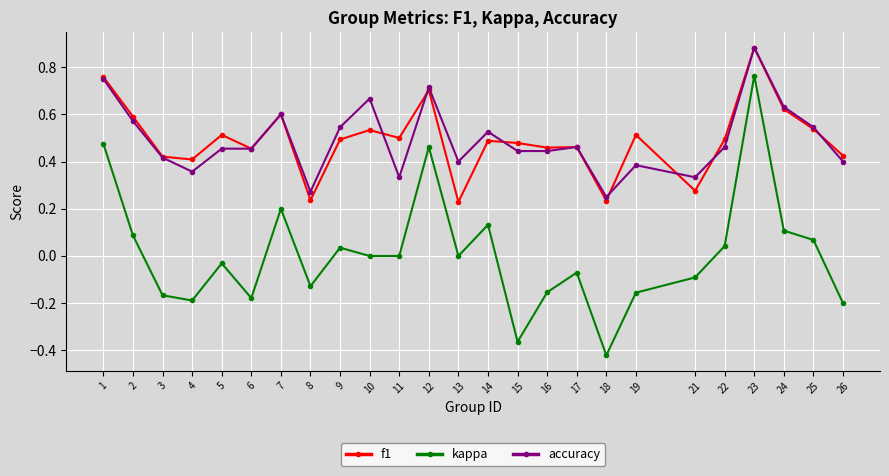

Does the chart have visible grid lines?

Yes